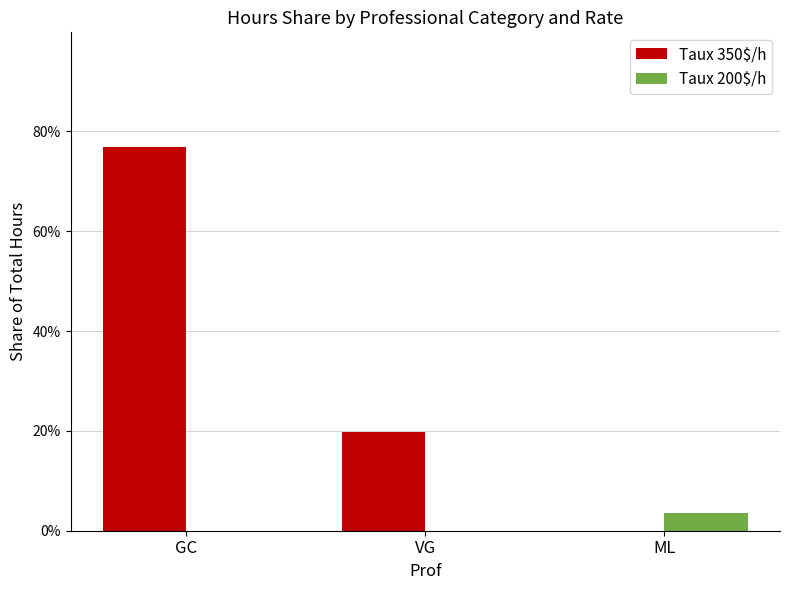

Count the Taux 200$/h values in the range 0 to 1.

3